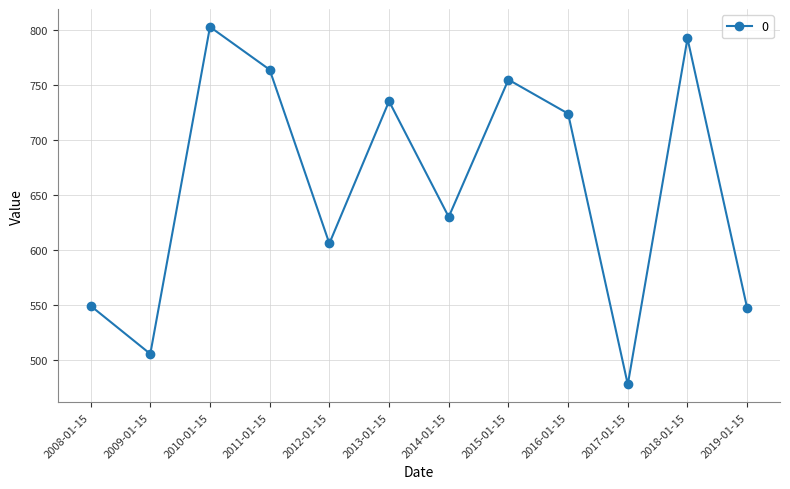

At which label does the data first exceed 724?

2010-01-15